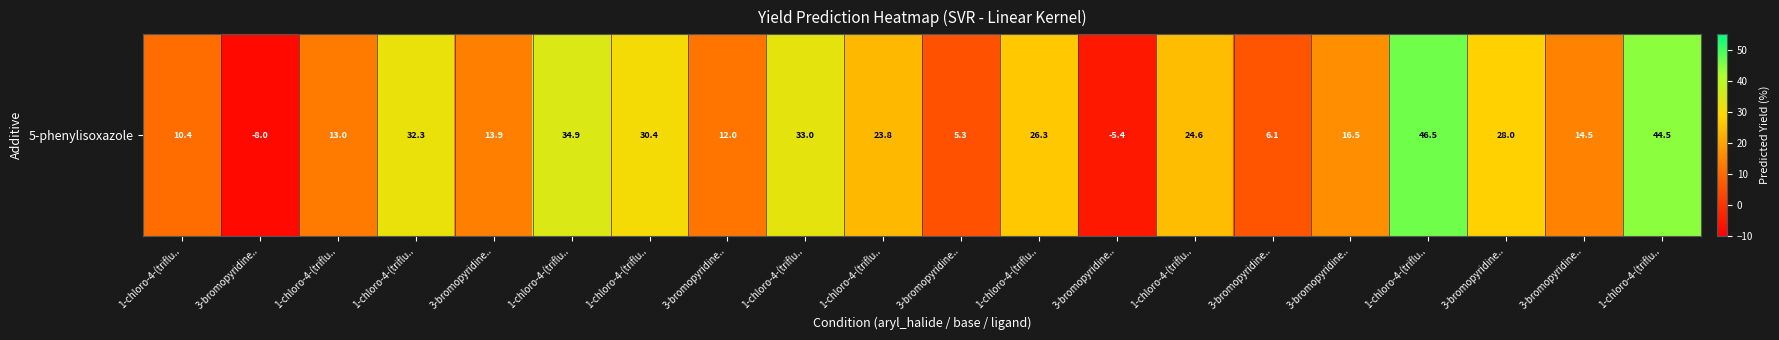

Count the number of values greater than 23.

10